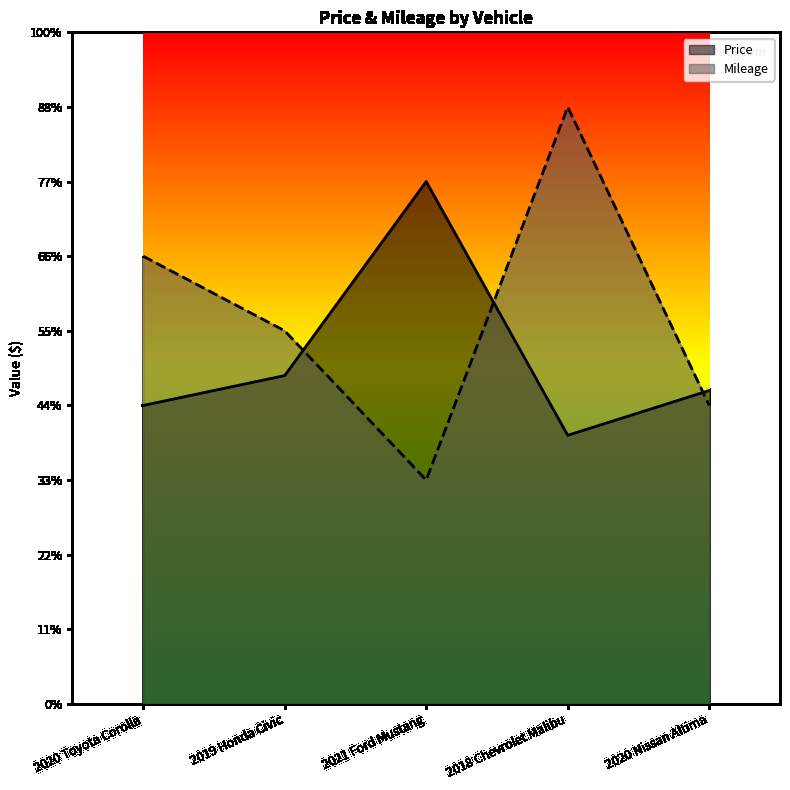

How many lines are shown in the chart?

2